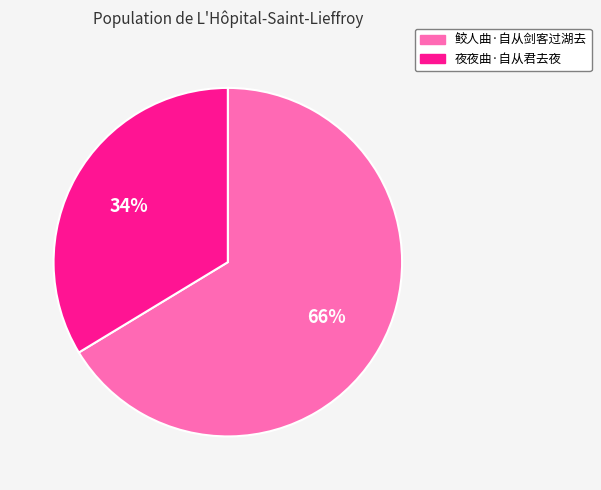

Does 鲛人曲·自从剑客过湖去 represent more than half of the total?

Yes